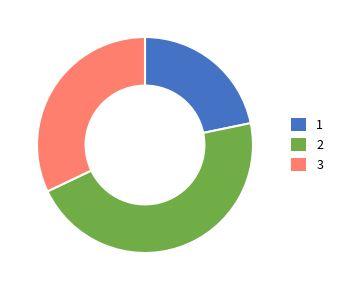

How many slices are in this pie chart?

3